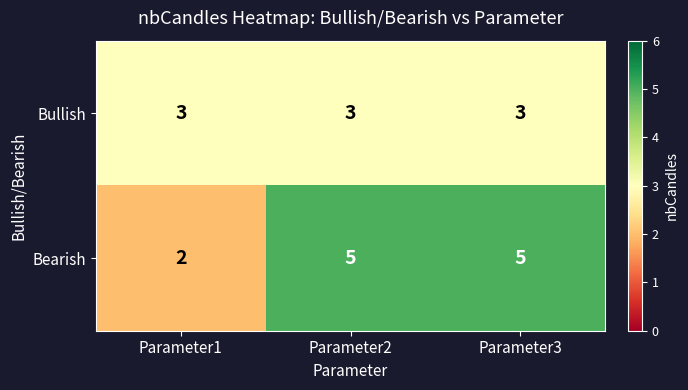

The value of Bullish at Parameter2 is 5. True or false?

False